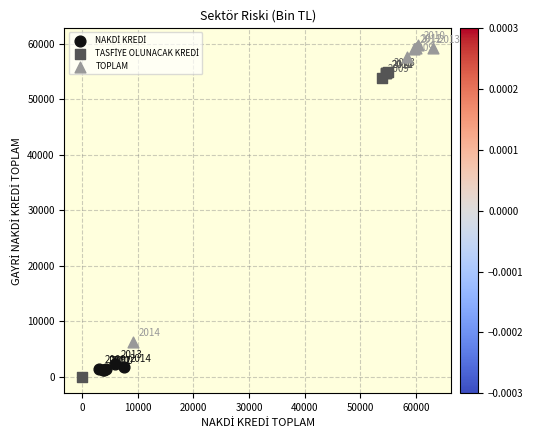

Which series contains the highest Y value?

TOPLAM